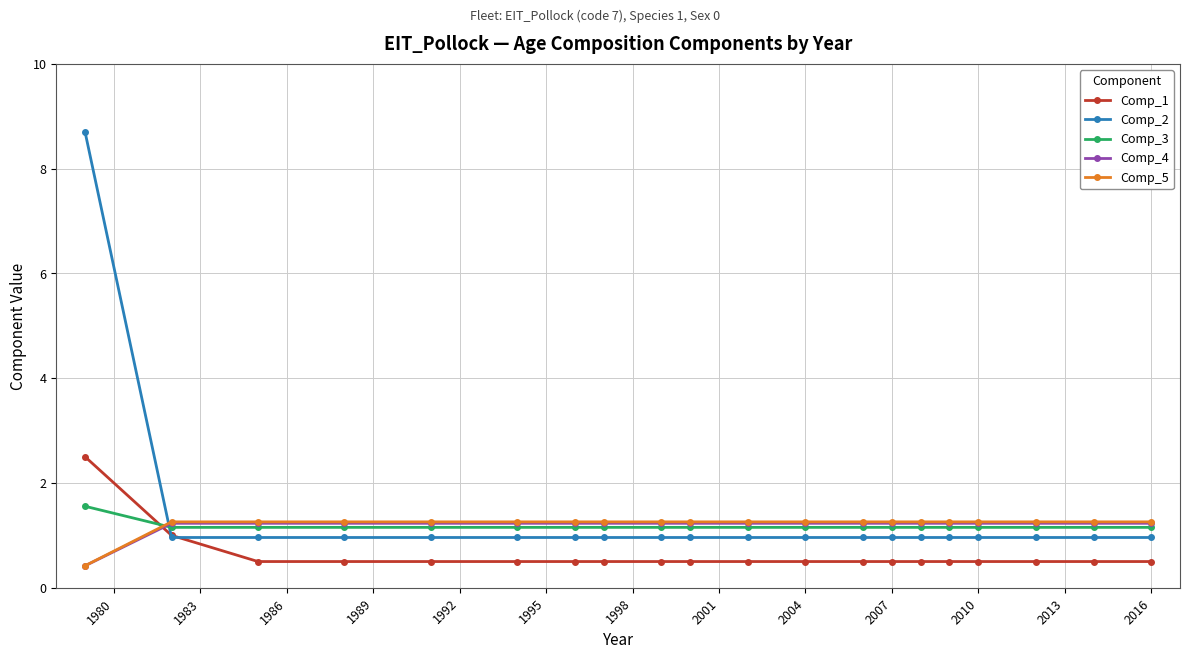

What is the lowest value of the Comp_2 series?

1.0